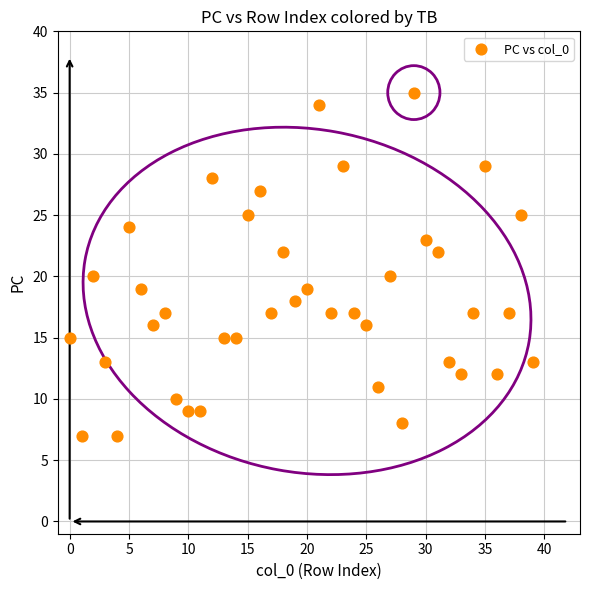

What is the range of Y values (max minus min)?

28